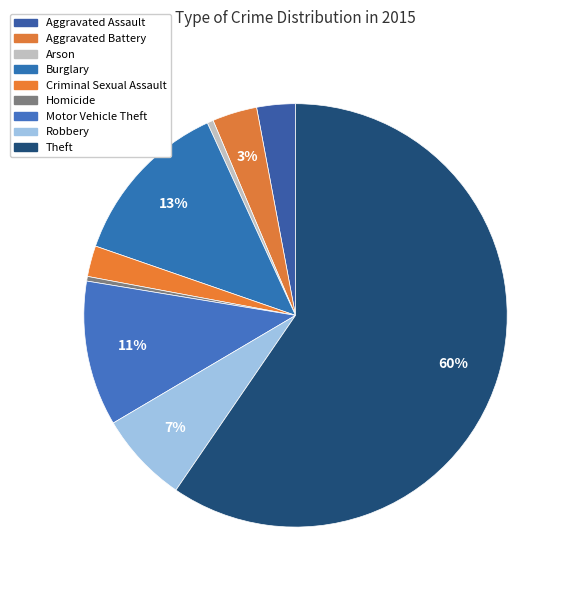

The Motor Vehicle Theft slice represents 20% of the pie. True or false?

False